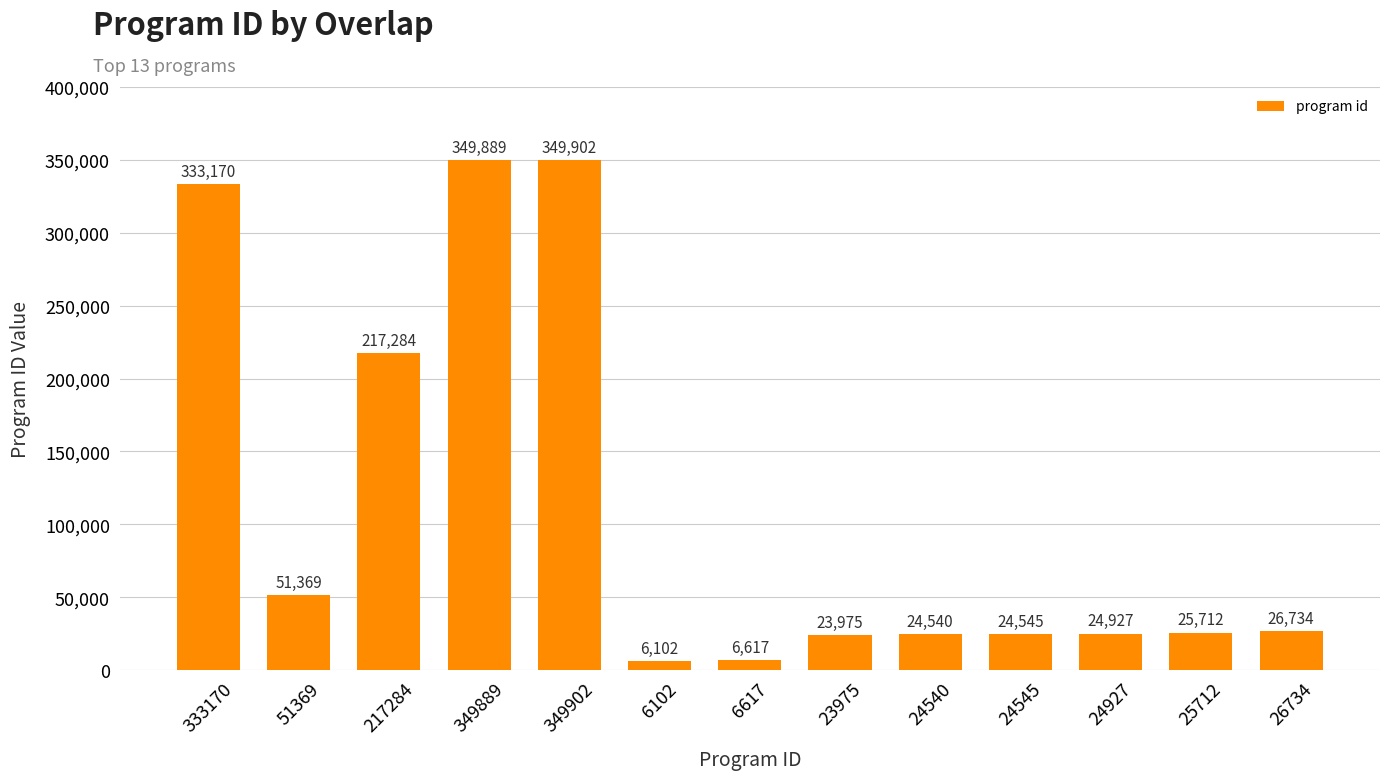

Reading left to right, what are all the values shown in this chart?

333170=333170	51369=51369	217284=217284	349889=349889	349902=349902	6102=6102	6617=6617	23975=23975	24540=24540	24545=24545	24927=24927	25712=25712	26734=26734